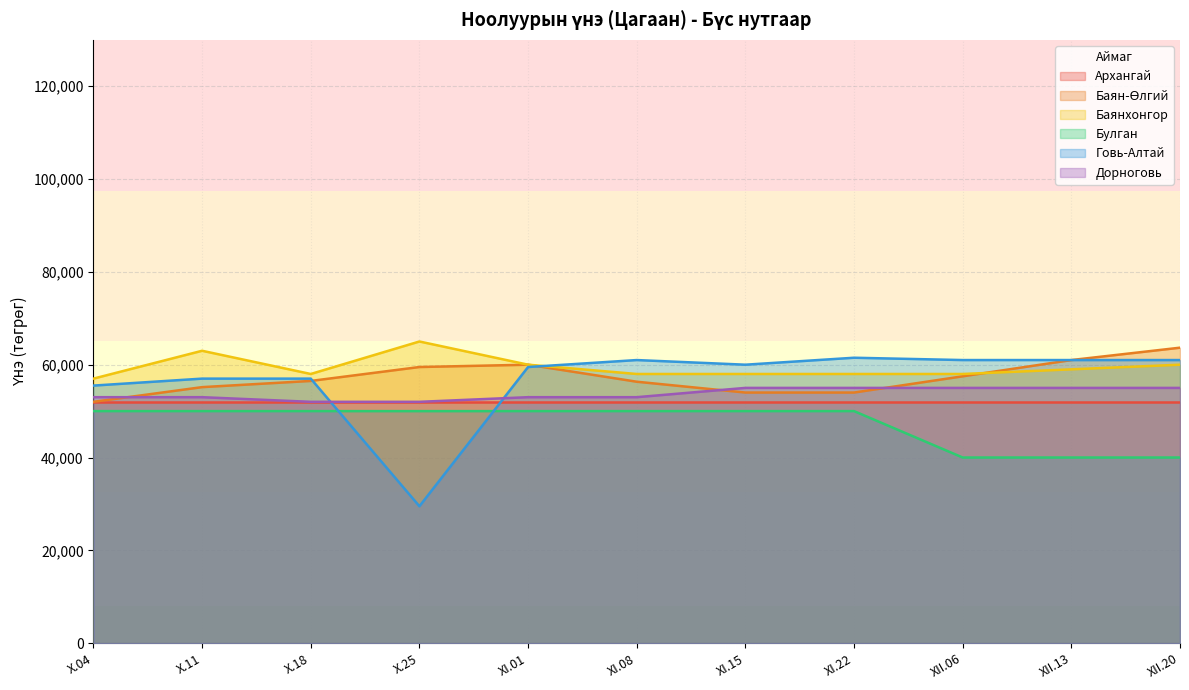

What value does the Говь-Алтай series have at X.25, to the nearest 50?

29500